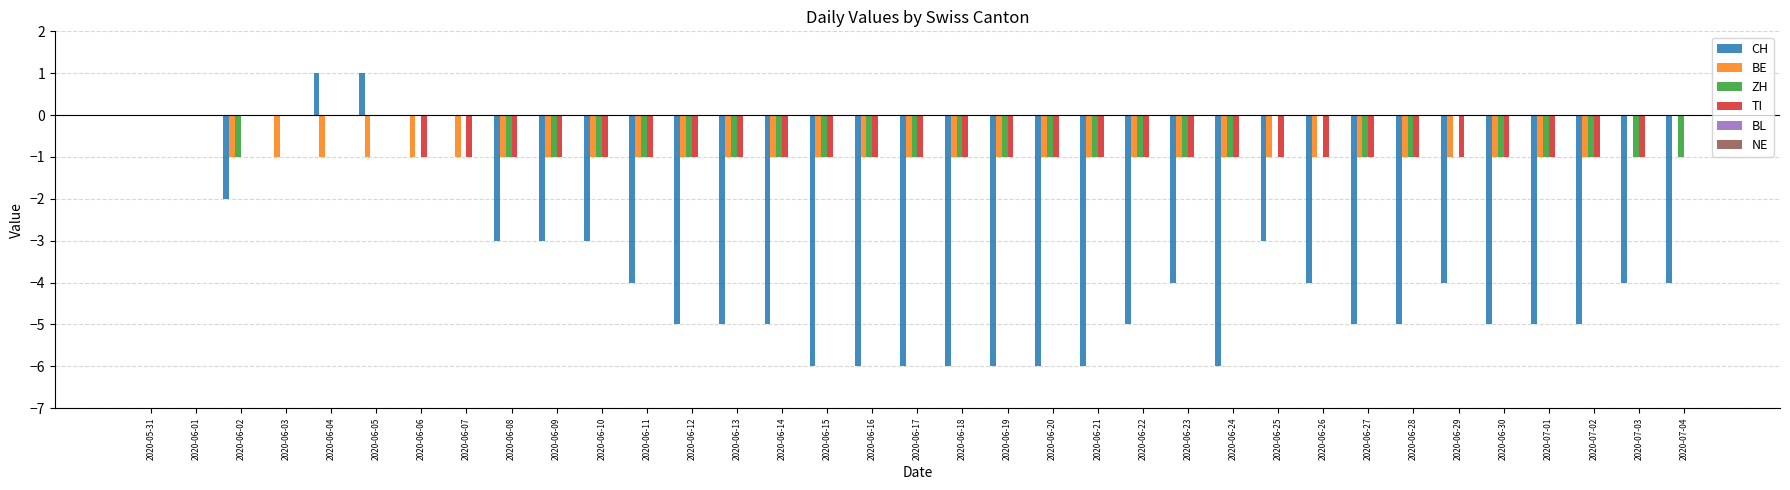

How many distinct data groups are displayed?

4